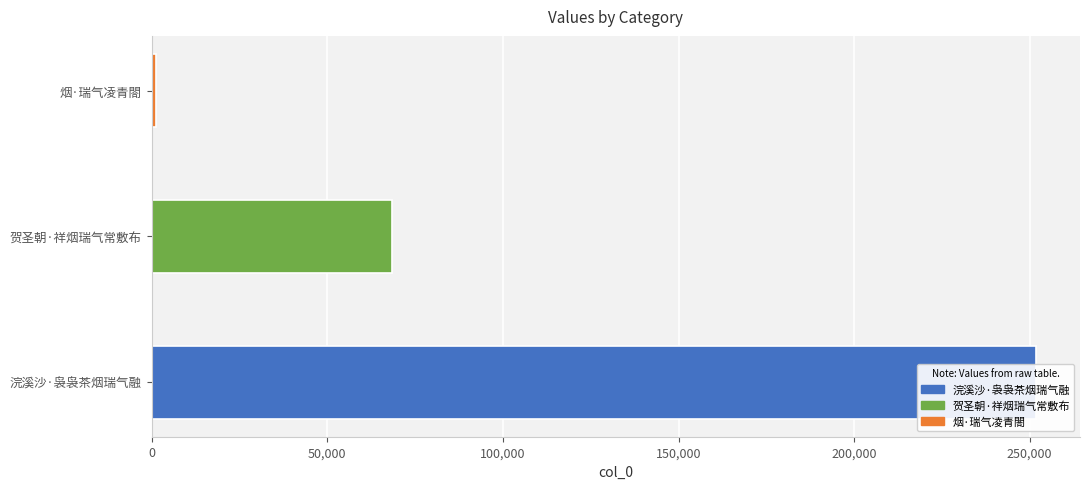

True or false: the data shows 798 at 烟·瑞气凌青閤.

False